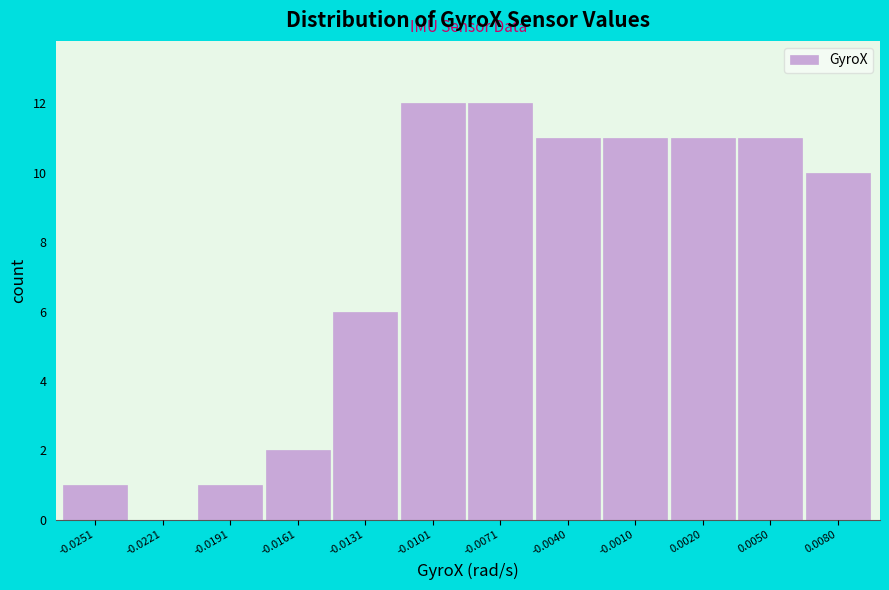

Reading right to left, transcribe all the data shown in this chart.

0.0080=10	0.0050=11	0.0020=11	-0.0010=11	-0.0040=11	-0.0071=12	-0.0101=12	-0.0131=6	-0.0161=2	-0.0191=1	-0.0221=0	-0.0251=1